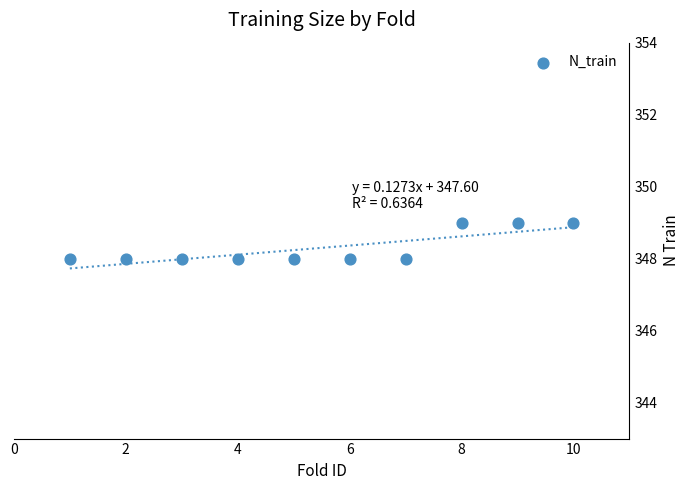

What is the range of X values (max minus min)?

9